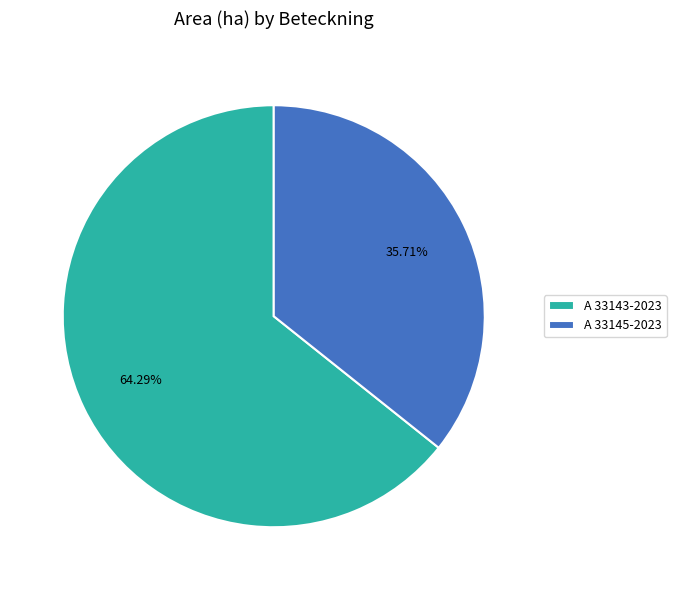

What is the smallest slice in the pie chart?

A 33145-2023